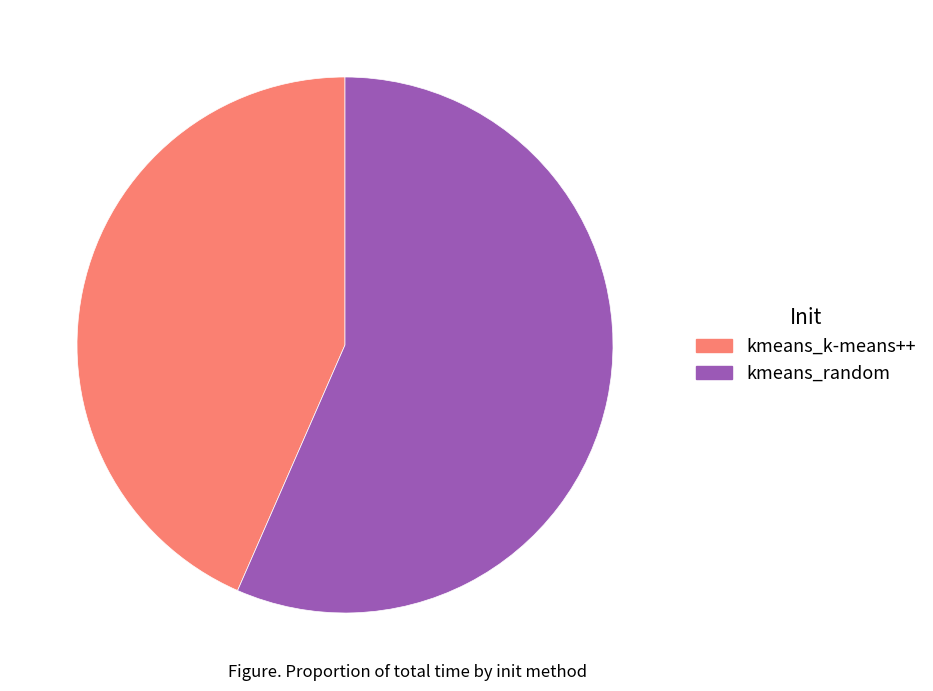

Count the number of slices in the pie.

2